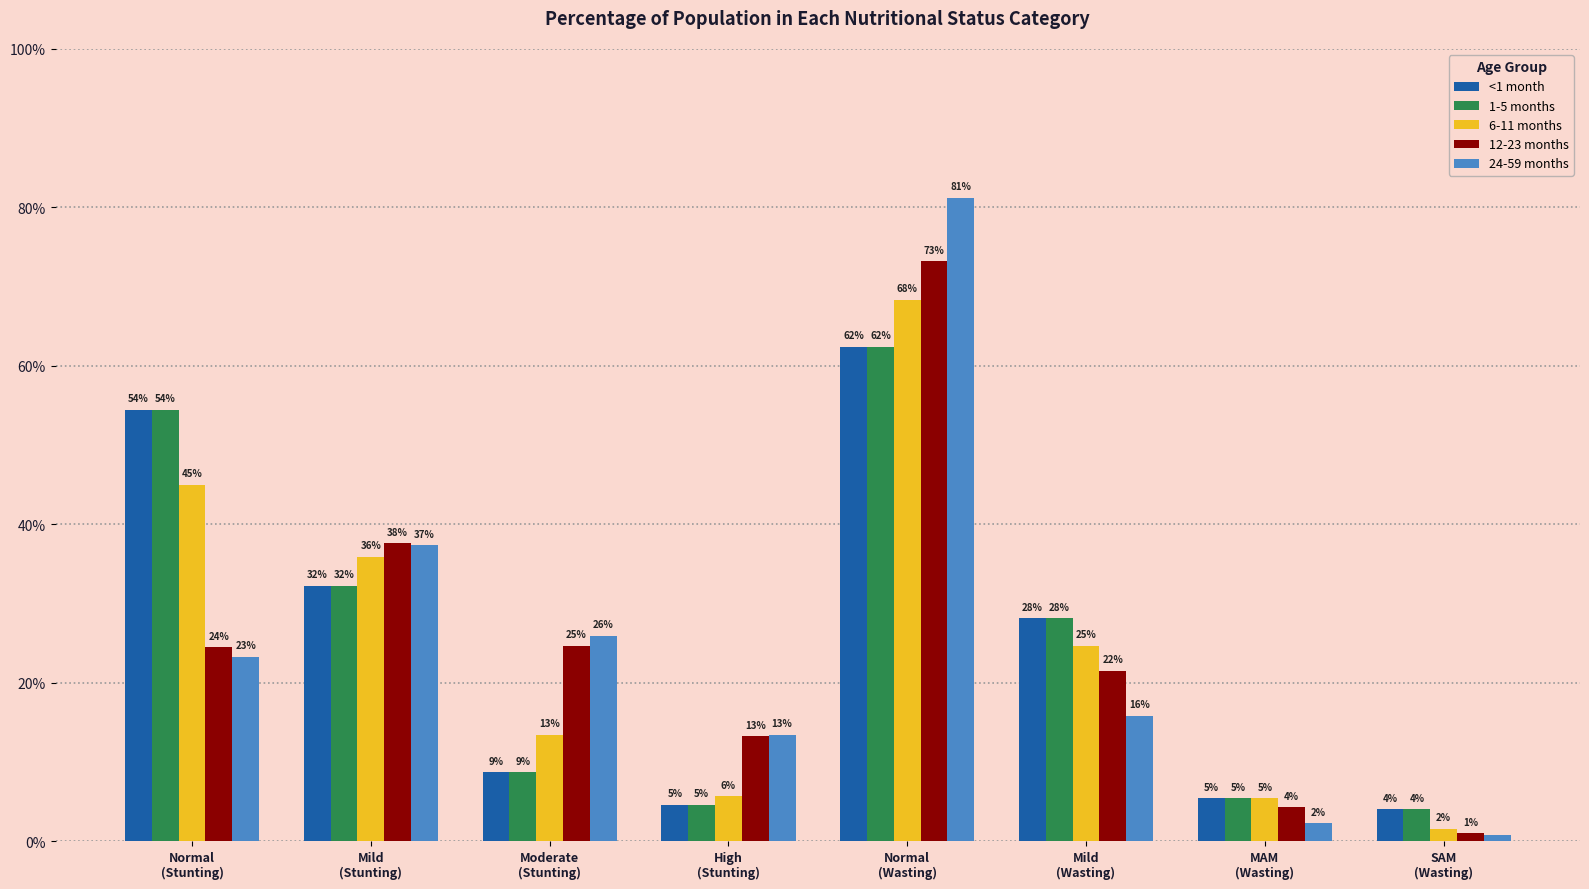

Are the bars grouped side by side (vs. stacked)?

Yes